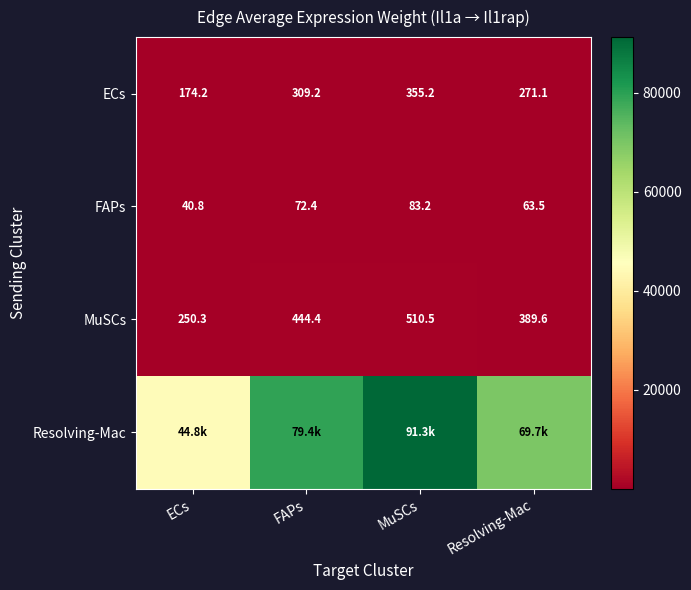

At which category is the sum across all series the highest?

MuSCs